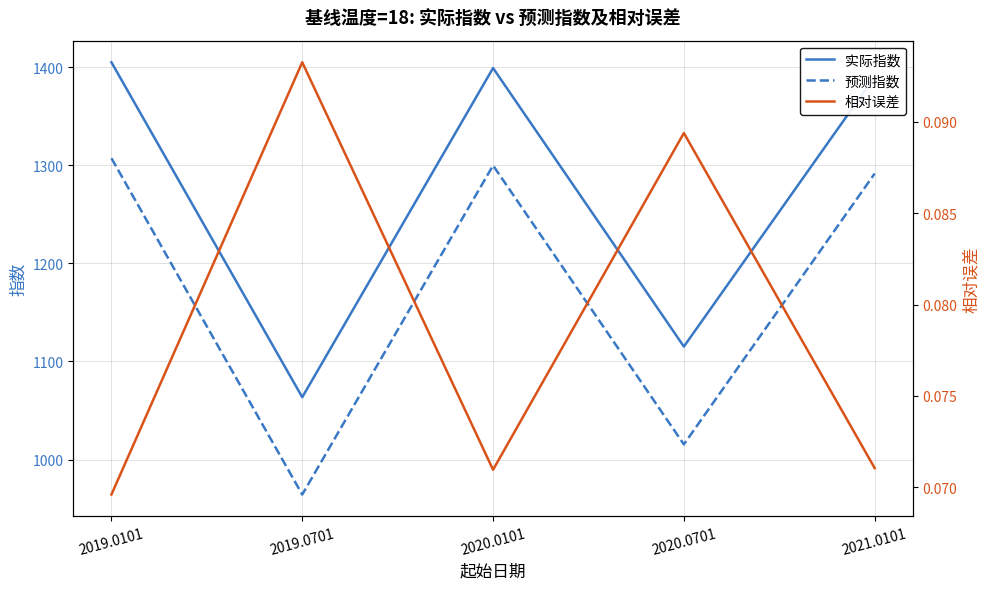

True or false: 实际指数 has a value of 1409.2 at 2019.0701.

False